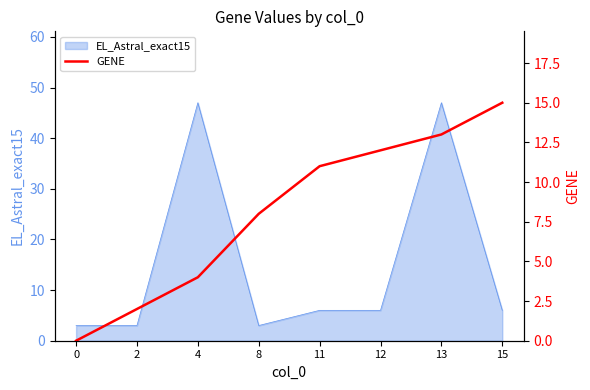

Reading left to right, extract all data points from this chart.

0=0	2=2	4=4	8=8	11=11	12=12	13=13	15=15